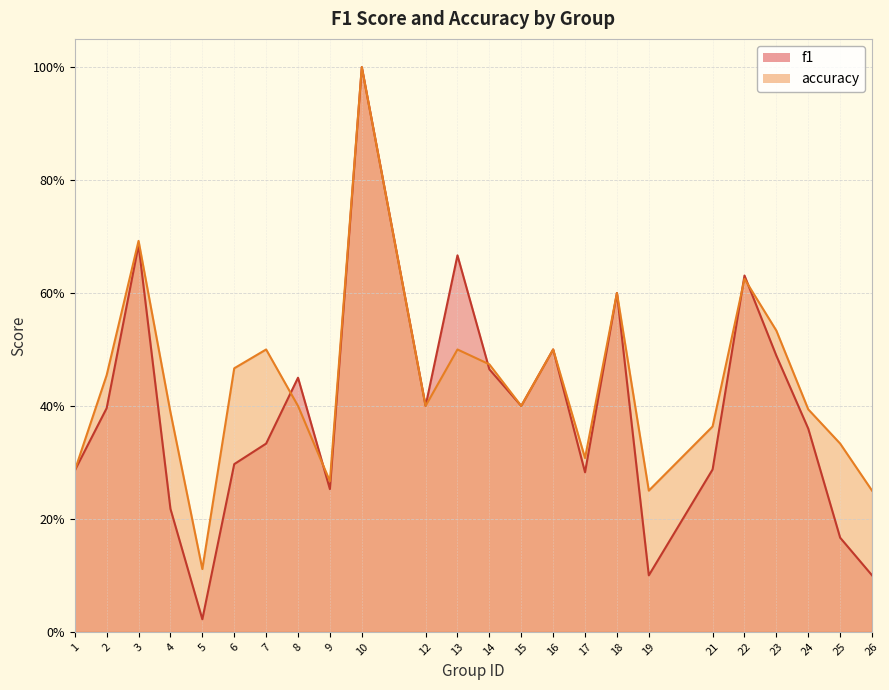

List the labels in order of accuracy value, smallest first.

5, 19, 26, 9, 1, 17, 25, 21, 4, 24, 8, 12, 15, 2, 6, 14, 7, 13, 16, 23, 18, 22, 3, 10